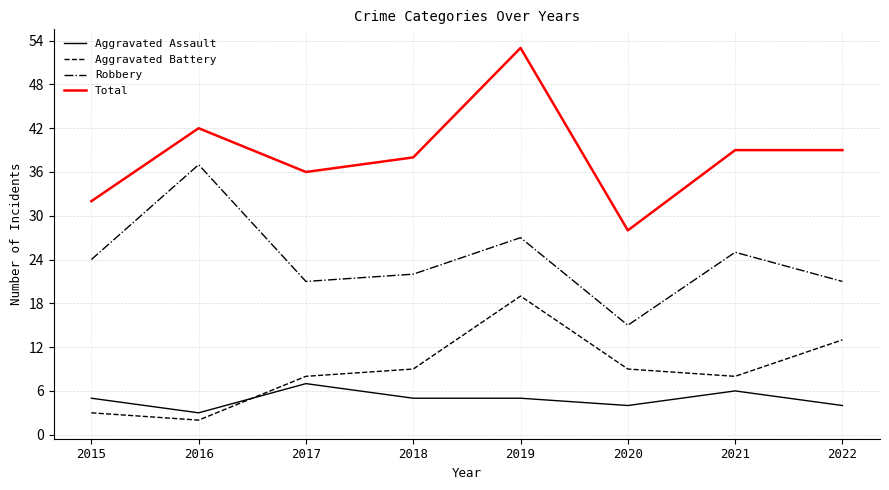

Does the chart display data point markers on the line(s)?

No